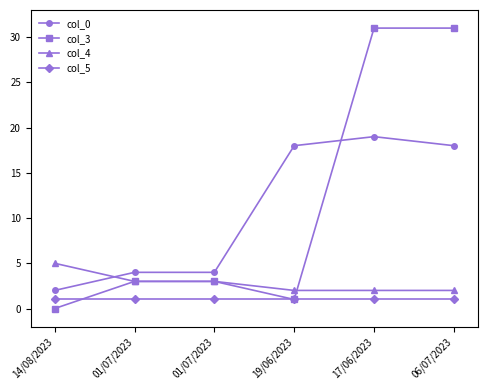

Reading left to right, transcribe all the data shown in this chart.

col_0: 14/08/2023=2	01/07/2023=4	01/07/2023=4	19/06/2023=18	17/06/2023=19	06/07/2023=18
col_3: 14/08/2023=0	01/07/2023=3	01/07/2023=3	19/06/2023=1	17/06/2023=31	06/07/2023=31
col_4: 14/08/2023=5	01/07/2023=3	01/07/2023=3	19/06/2023=2	17/06/2023=2	06/07/2023=2
col_5: 14/08/2023=1	01/07/2023=1	01/07/2023=1	19/06/2023=1	17/06/2023=1	06/07/2023=1